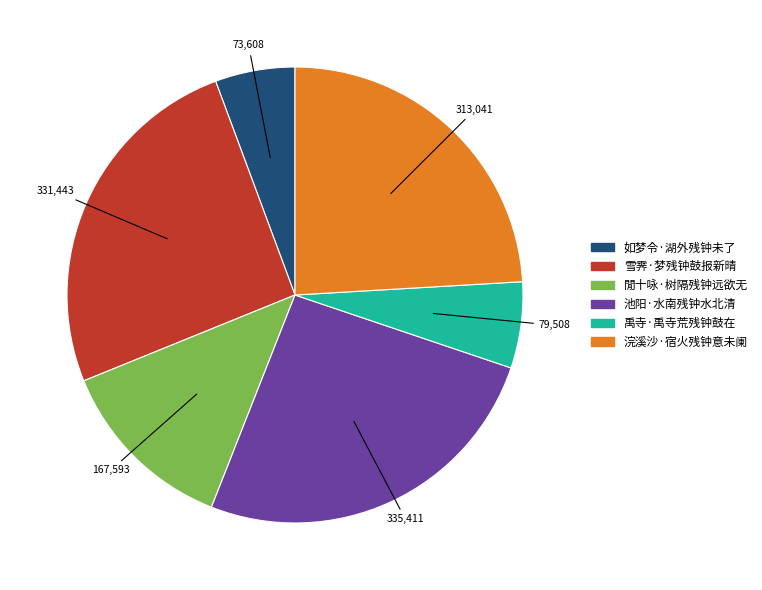

Which has a higher value, 雪霁·梦残钟鼓报新晴 or 如梦令·湖外残钟未了?

雪霁·梦残钟鼓报新晴